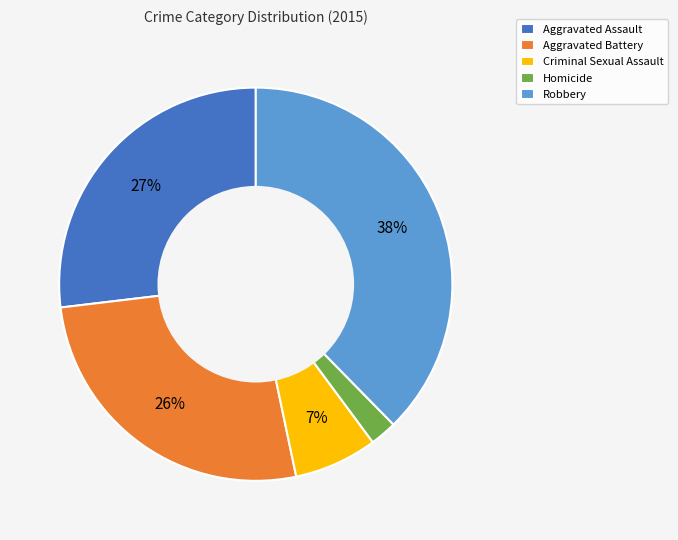

How many slices are in this pie chart?

5